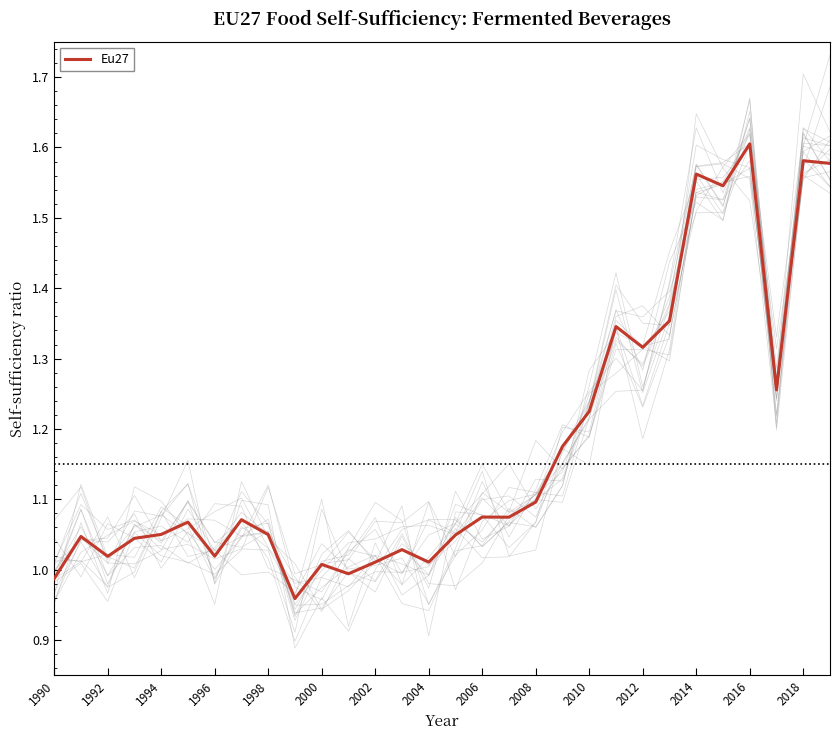

At which label does Eu27 reach its peak?

2016